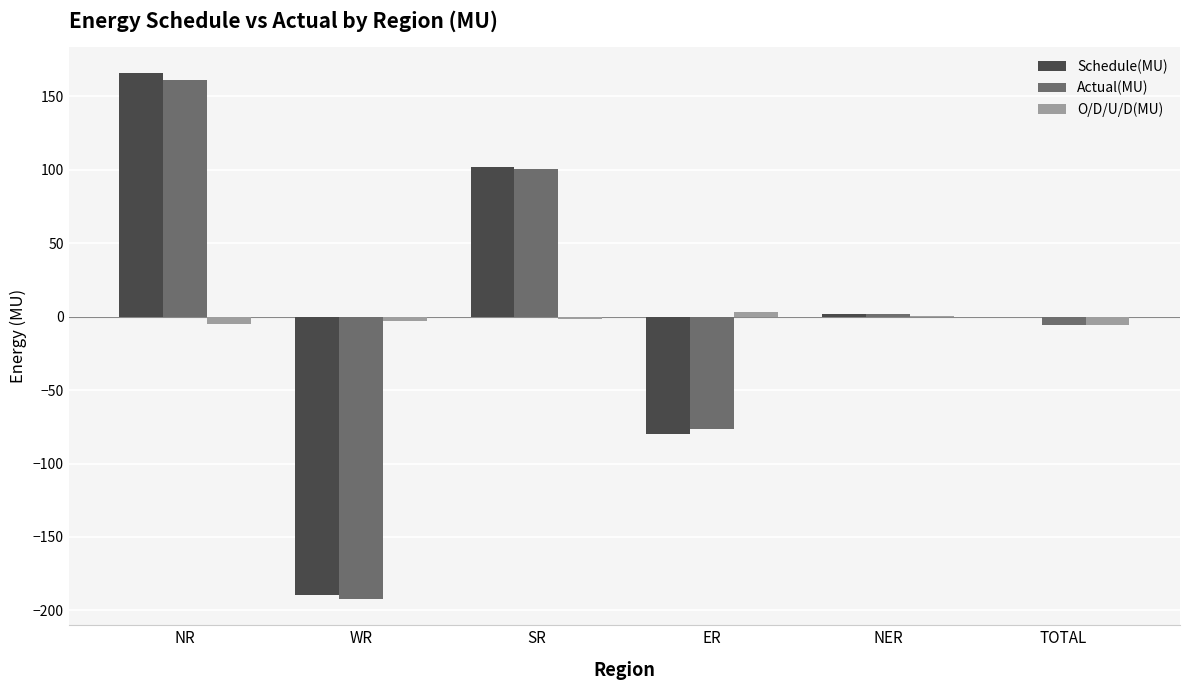

At which category is the sum across all series the highest?

NR